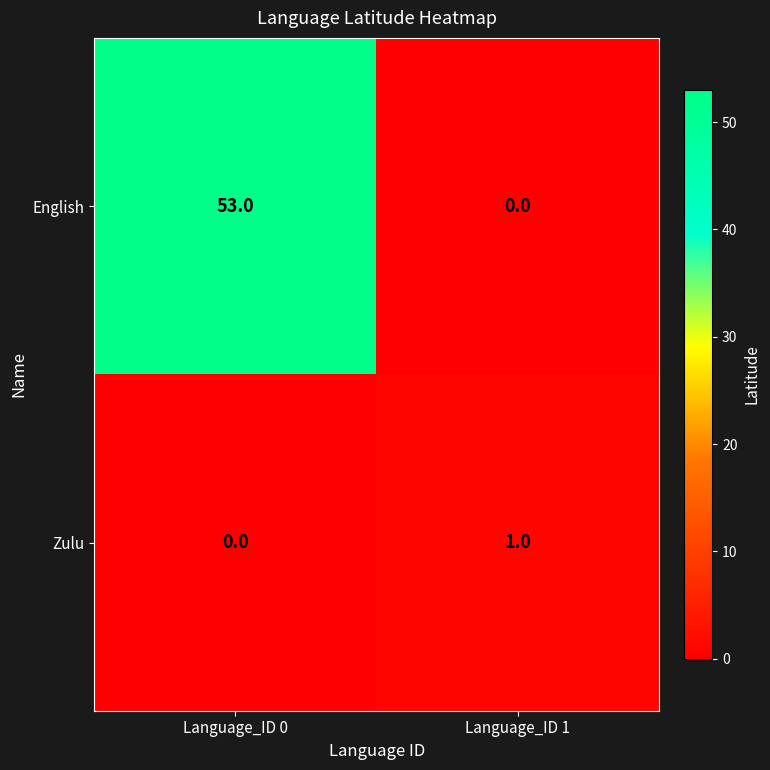

How many categories are shown in the chart?

2